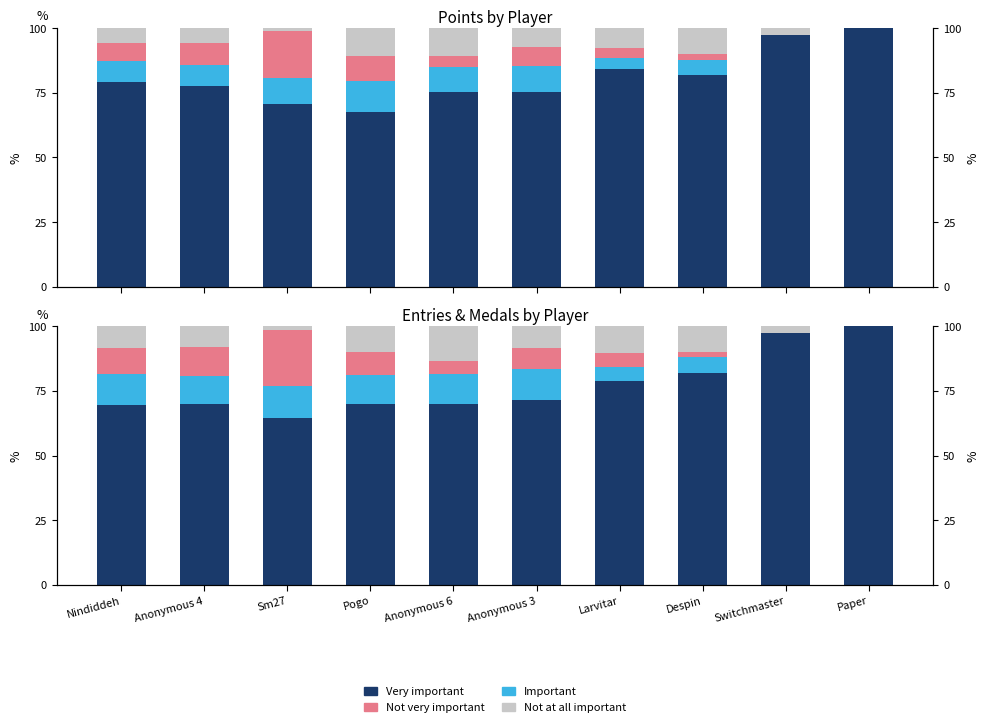

Is it true that Very important equals 69.5 at Nindiddeh?

True